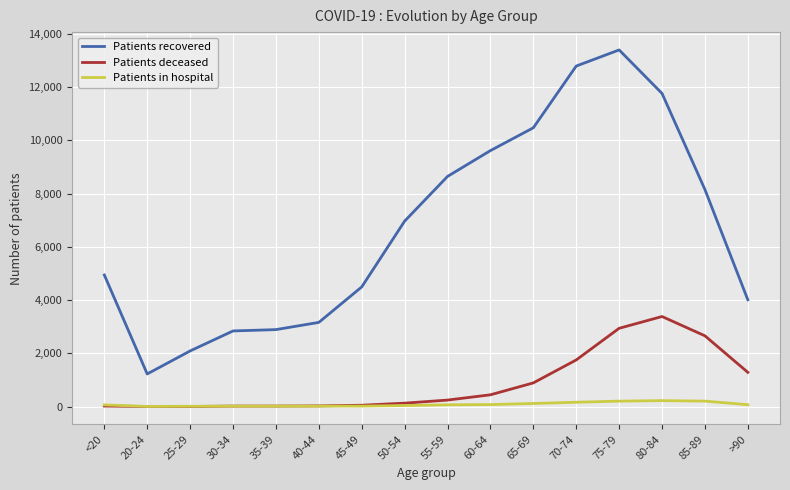

Where is Patients recovered nearest to the value 7308?

50-54